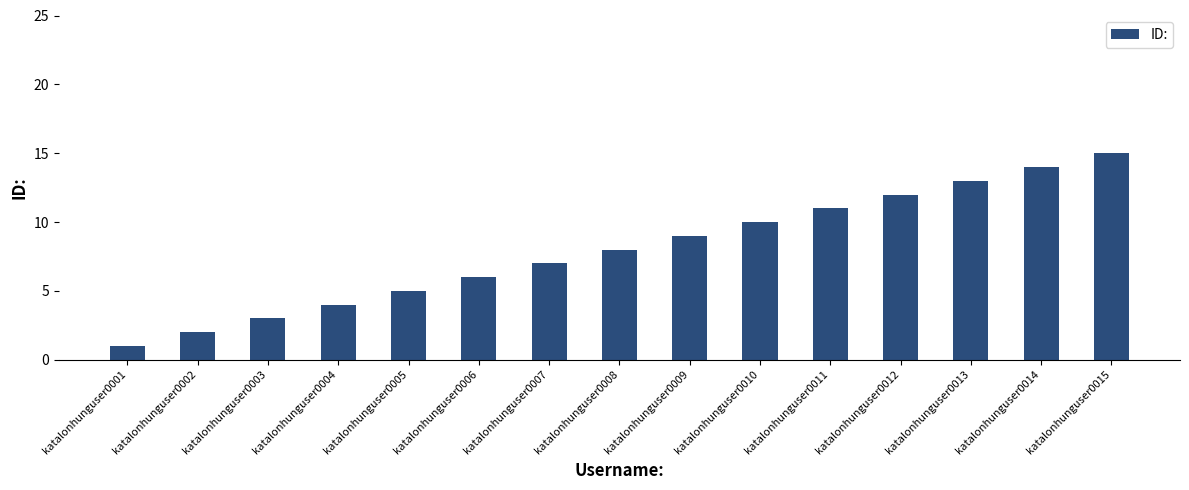

Count the number of categories in the chart.

15